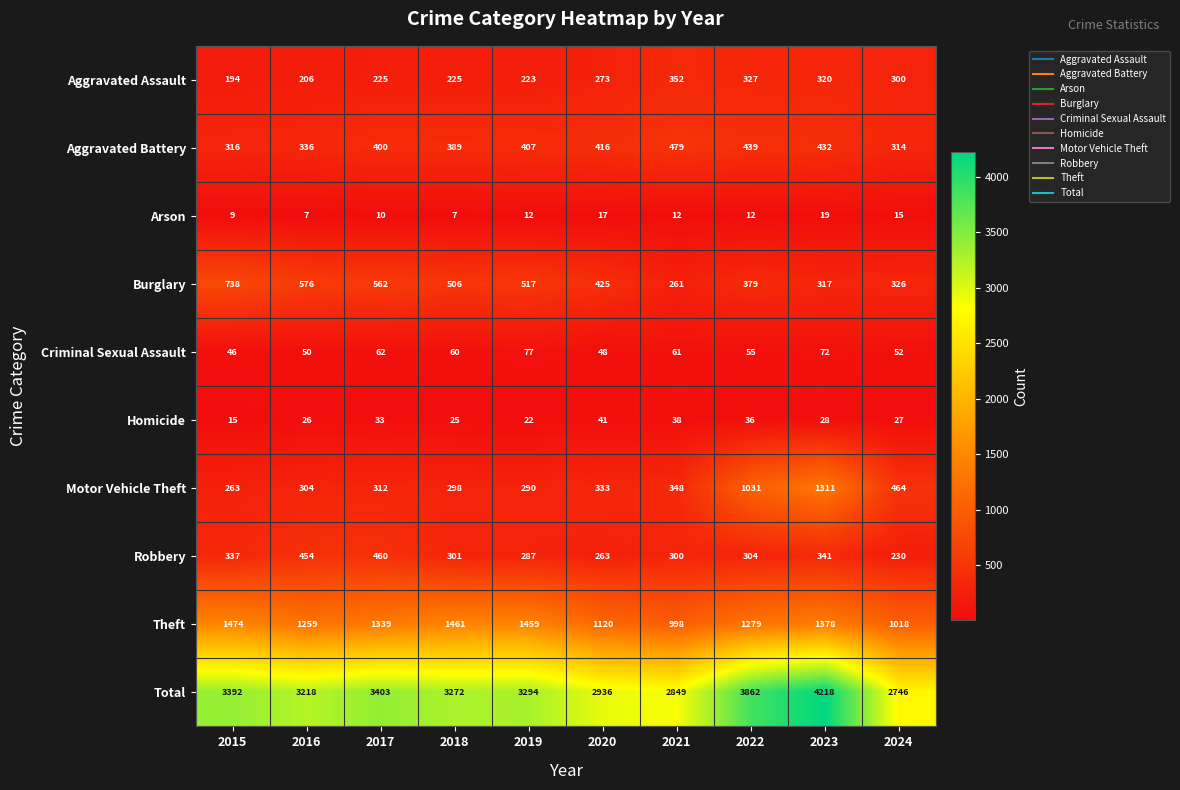

Where does the Robbery series first go above 304?

2015